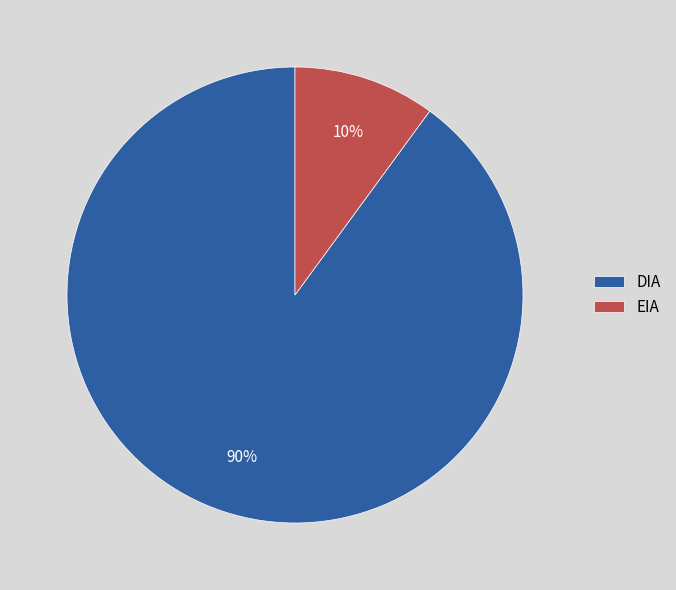

How many slices are in this pie chart?

2